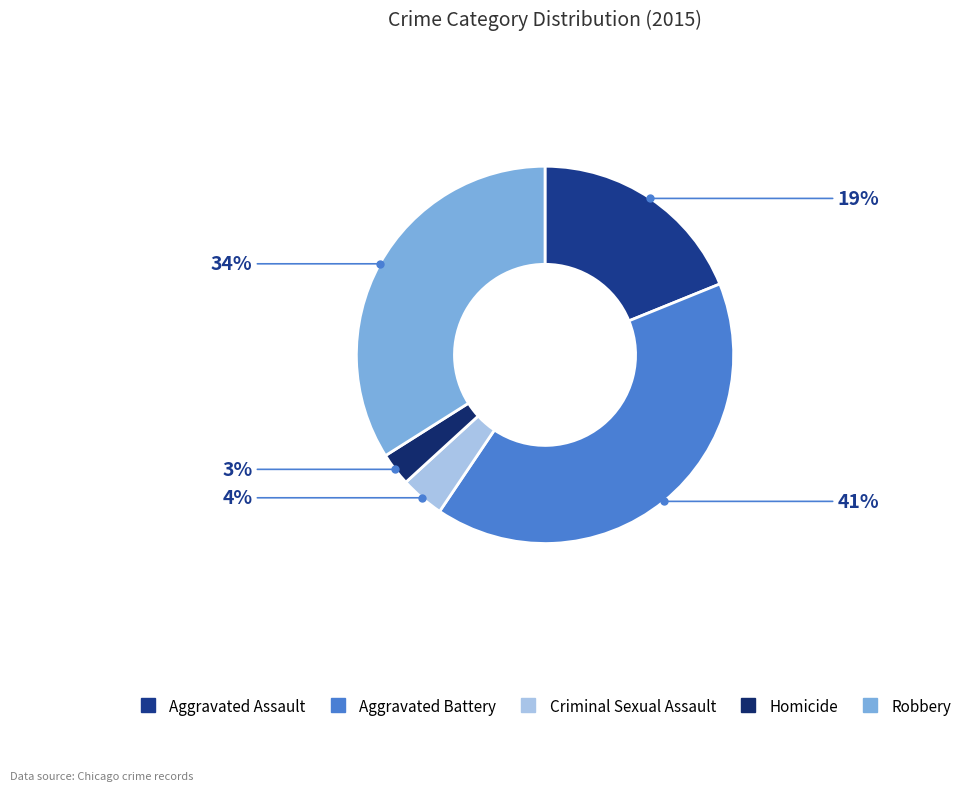

Is there any slice that represents more than half of the pie?

No